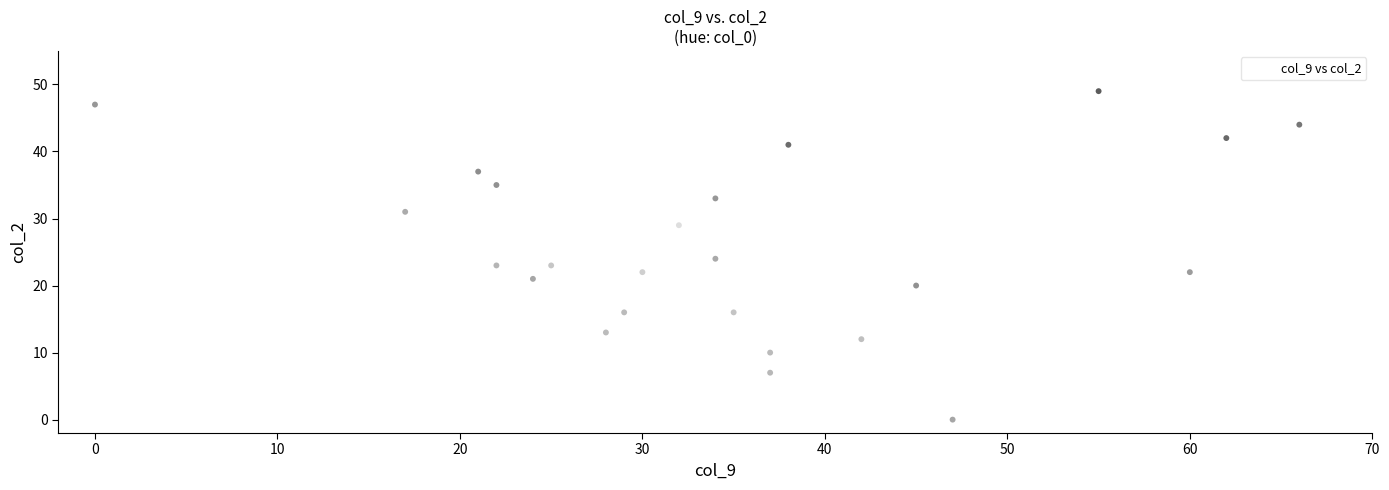

What is the range of X values (max minus min)?

66